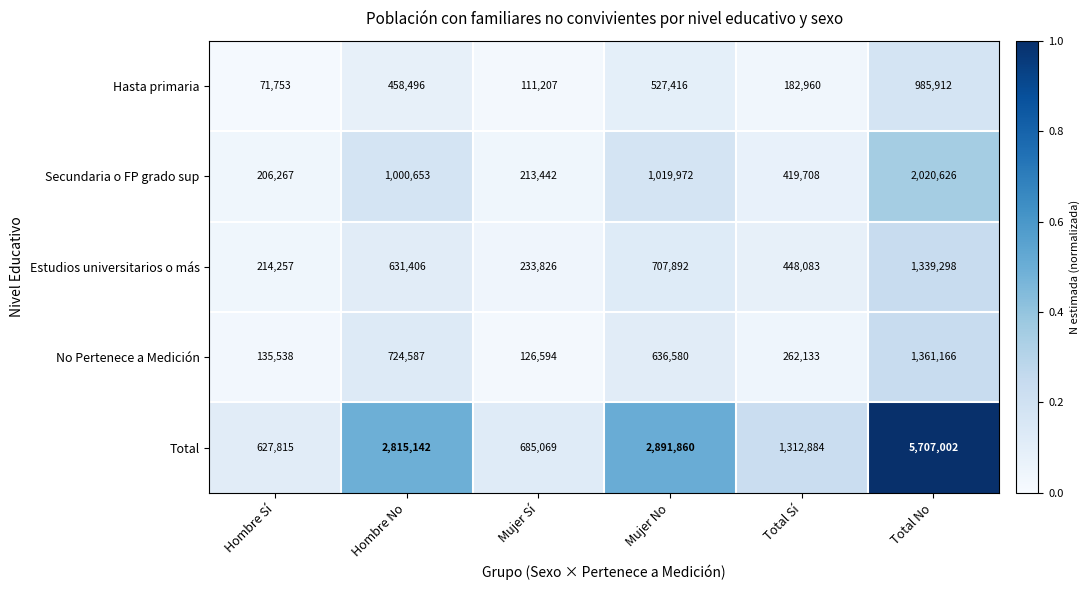

What is the maximum value shown in the chart?

5707002